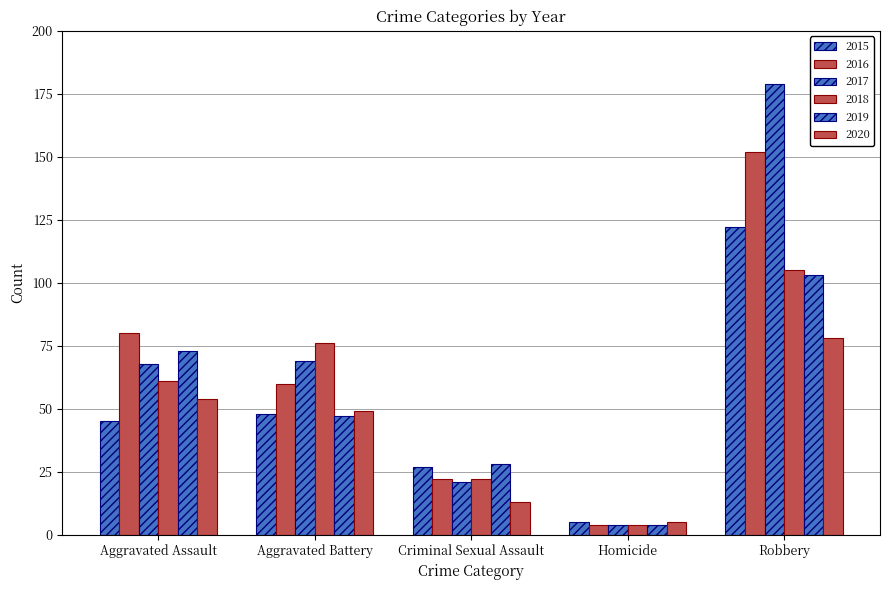

Are the bars grouped side by side (vs. stacked)?

Yes